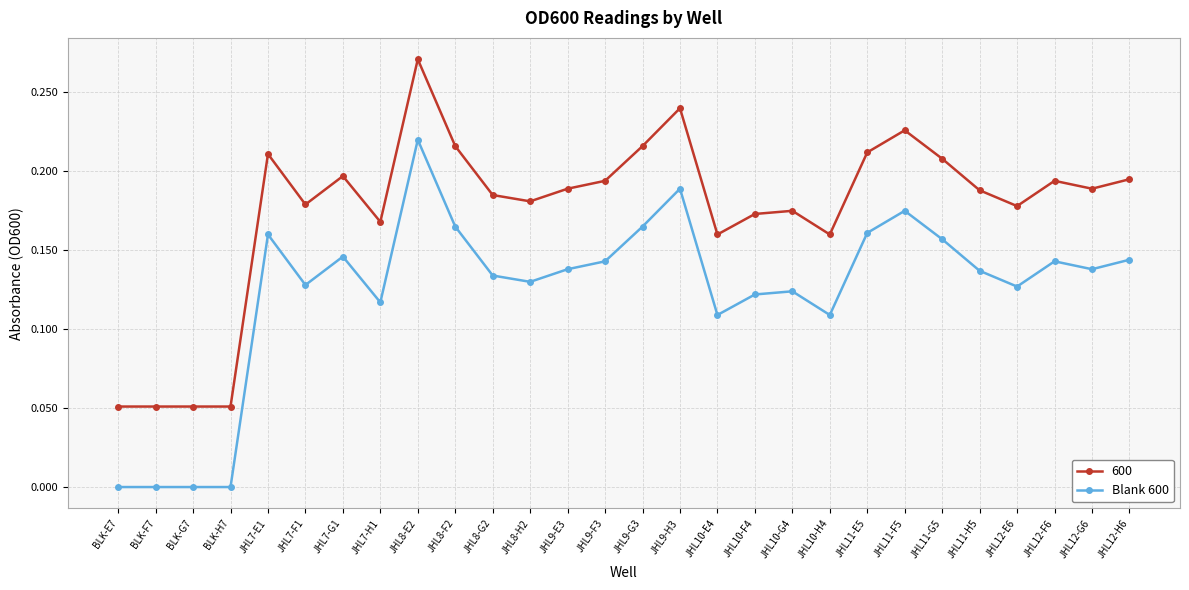

At which label does 600 reach its peak?

JHL8-E2